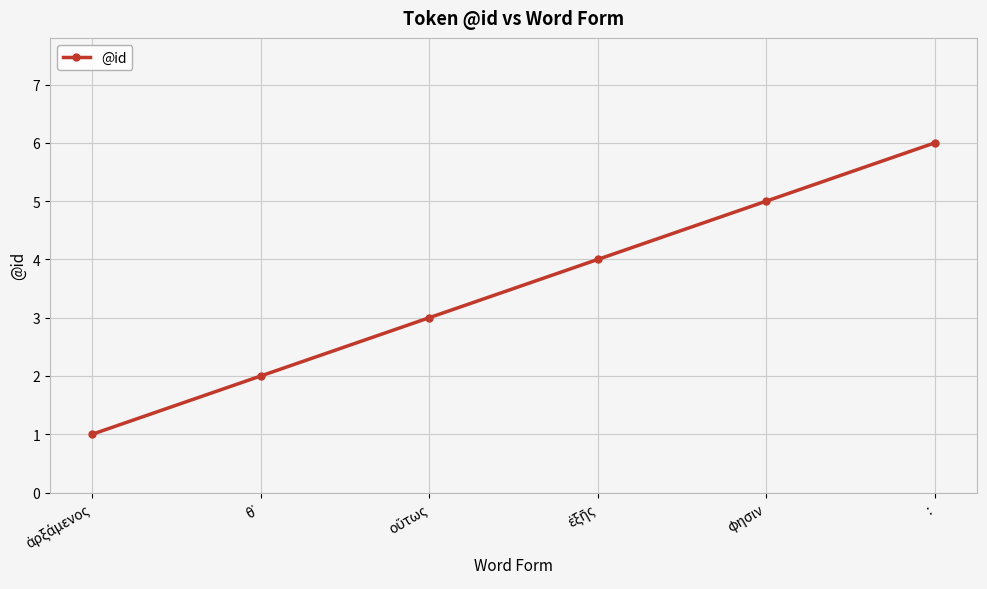

The value at φησιν is 5. True or false?

True